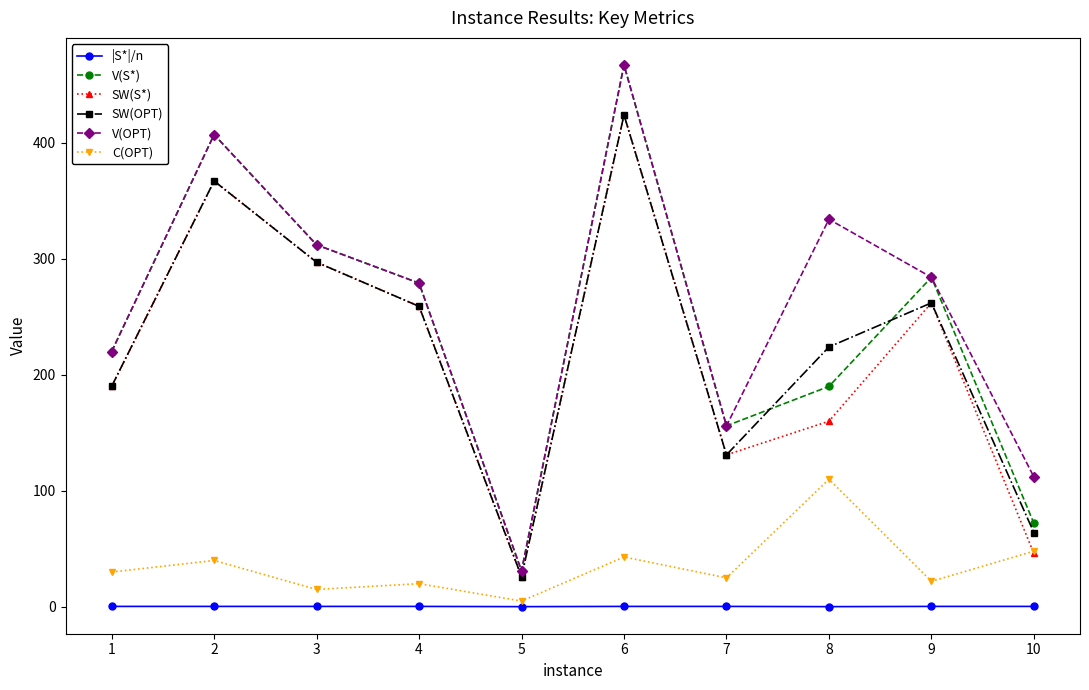

Is this an area chart (filled region under the line)?

No